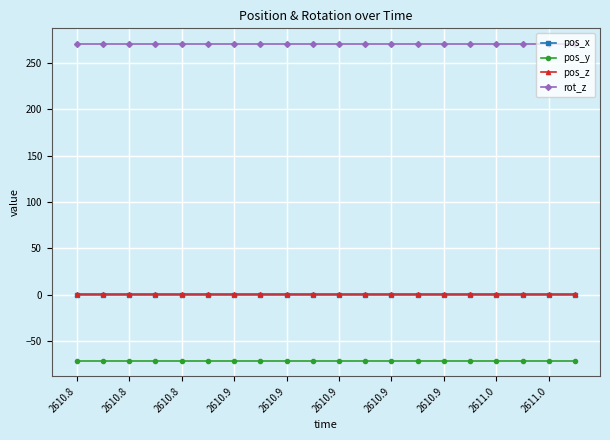

What is the highest value of the pos_z series?

1.4